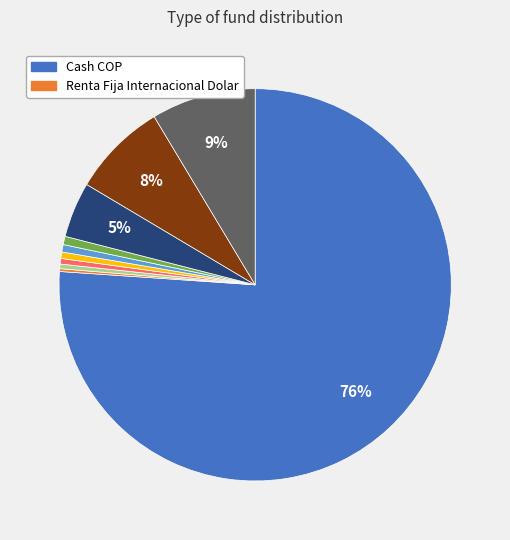

Does any single category account for the majority?

Yes